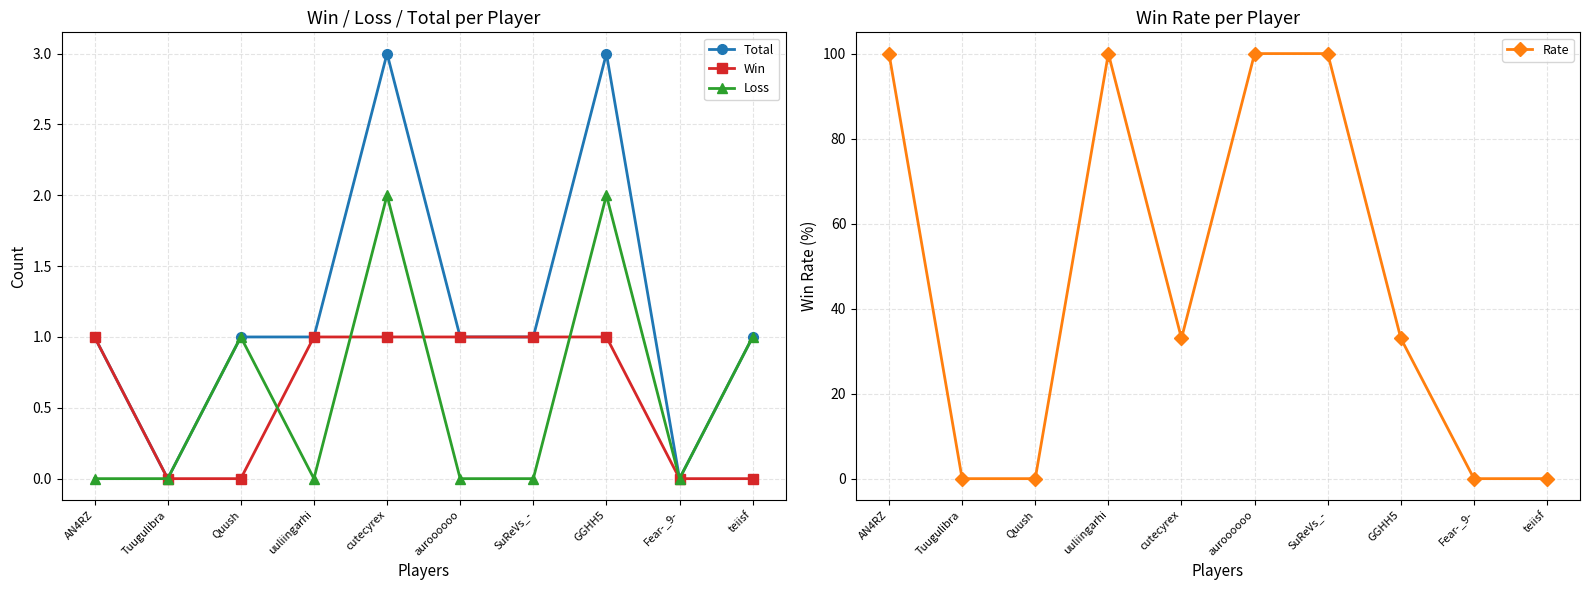

What position from the right is cutecyrex?

6